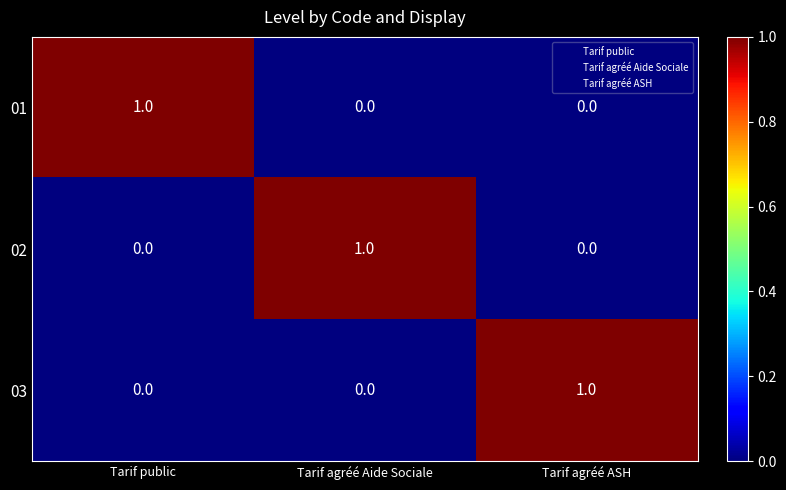

Reading right to left, transcribe all the data shown in this chart.

01: 0	0	1
02: 0	1	0
03: 1	0	0